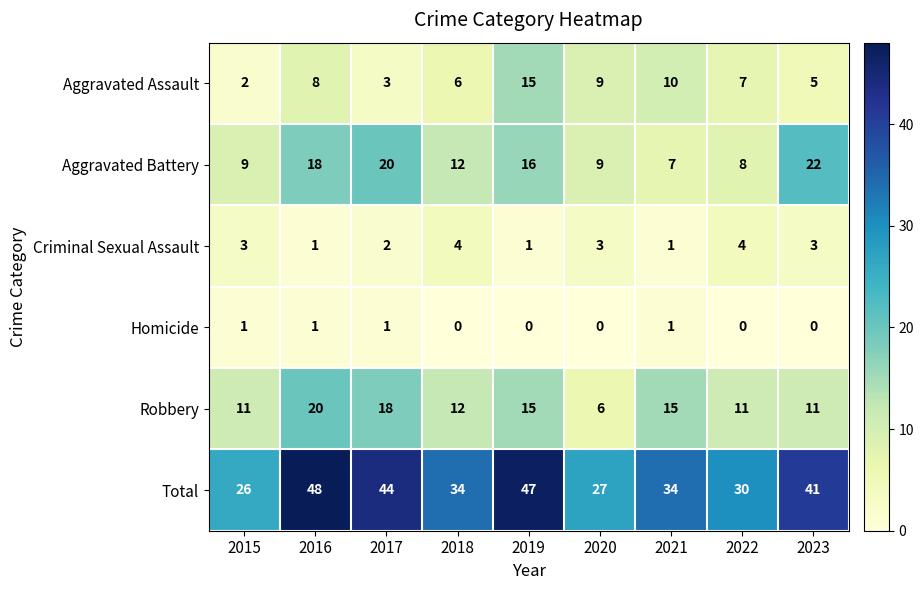

The value of Robbery at 2021 is 23. True or false?

False